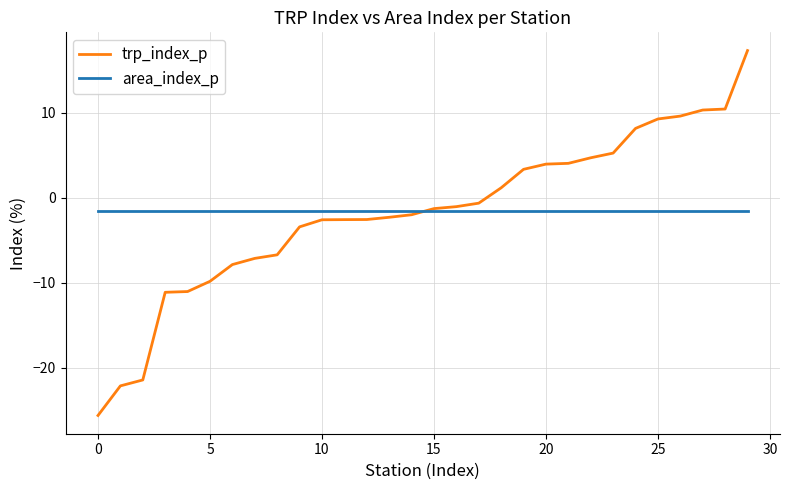

List the series in order of their peak value, lowest first.

area_index_p, trp_index_p